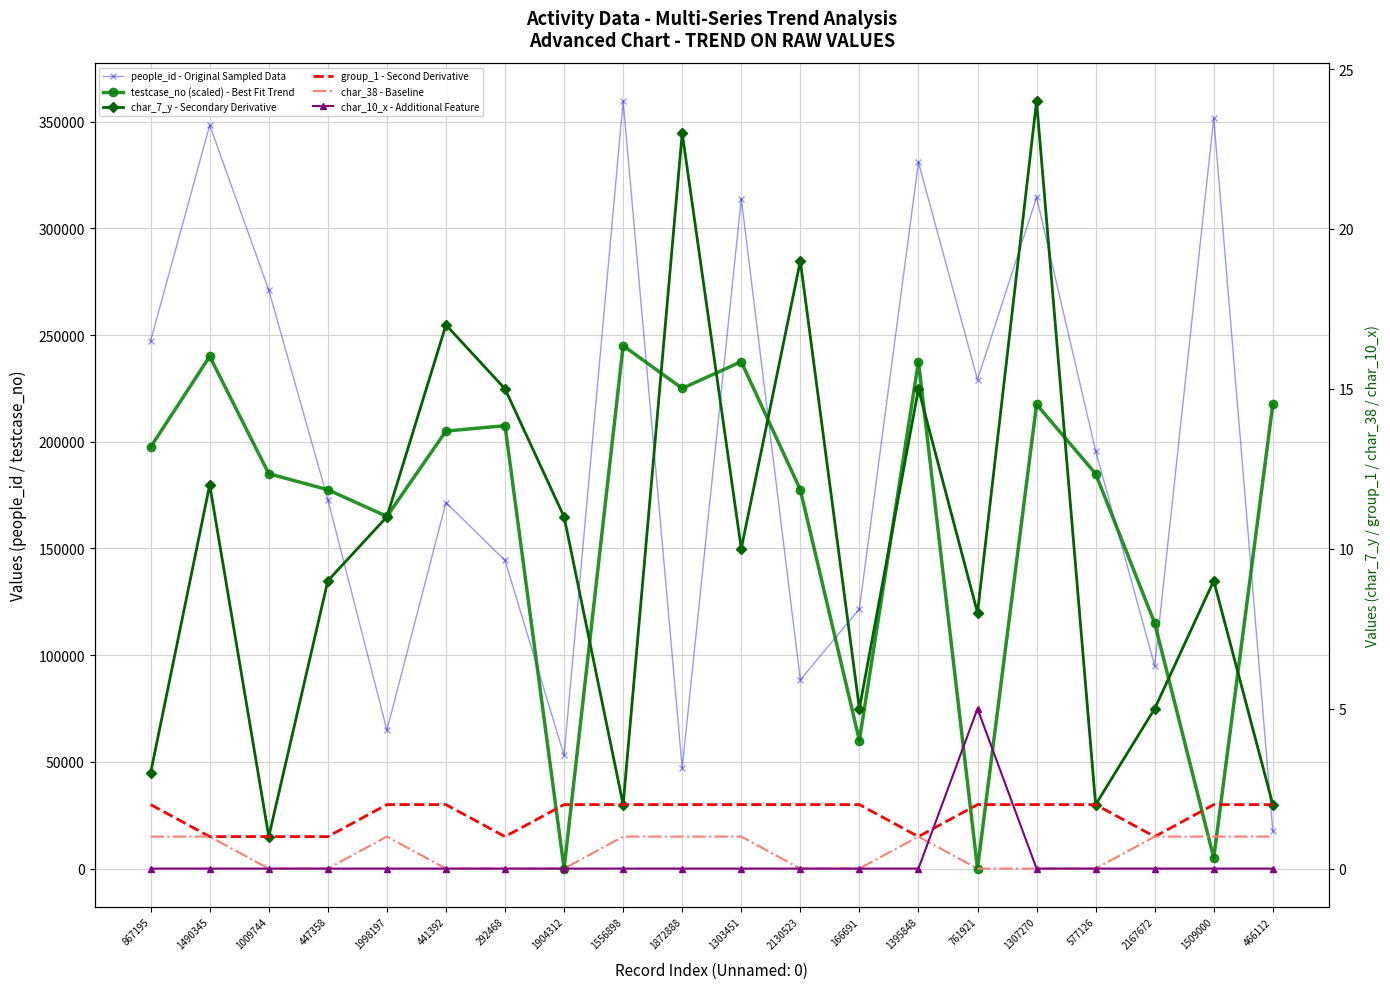

What is the total value across all series at 447358?

350433